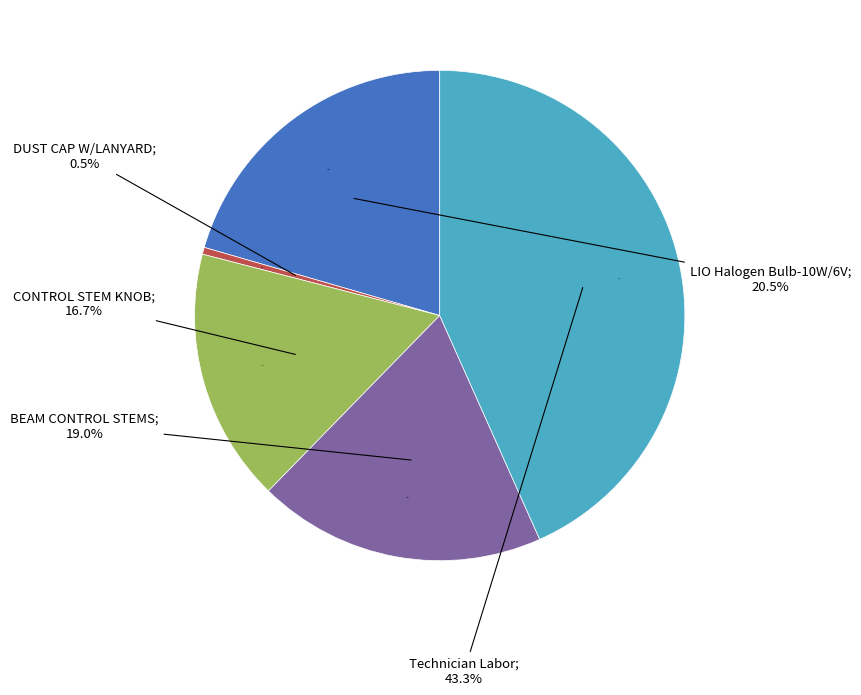

Is there a majority slice in this chart?

No